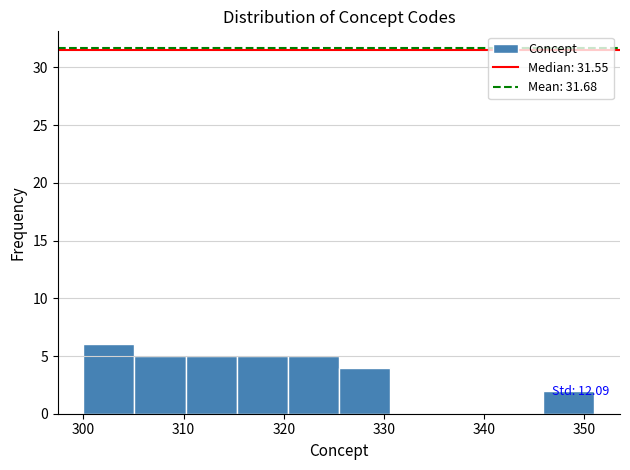

Which range on the x-axis has the tallest bar?

300.0 to 305.1